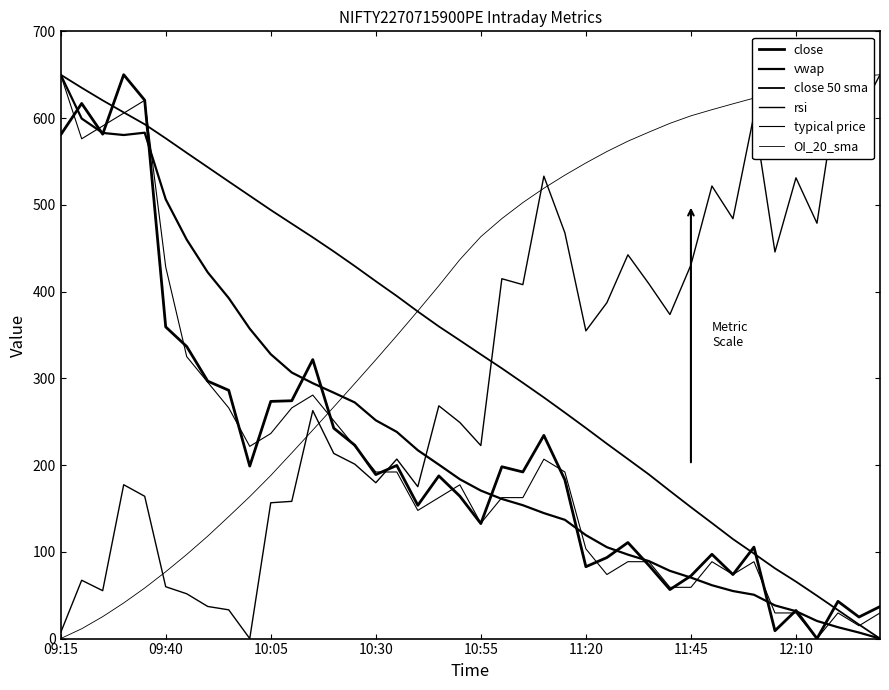

What is the label of the 13th point from the left?

12